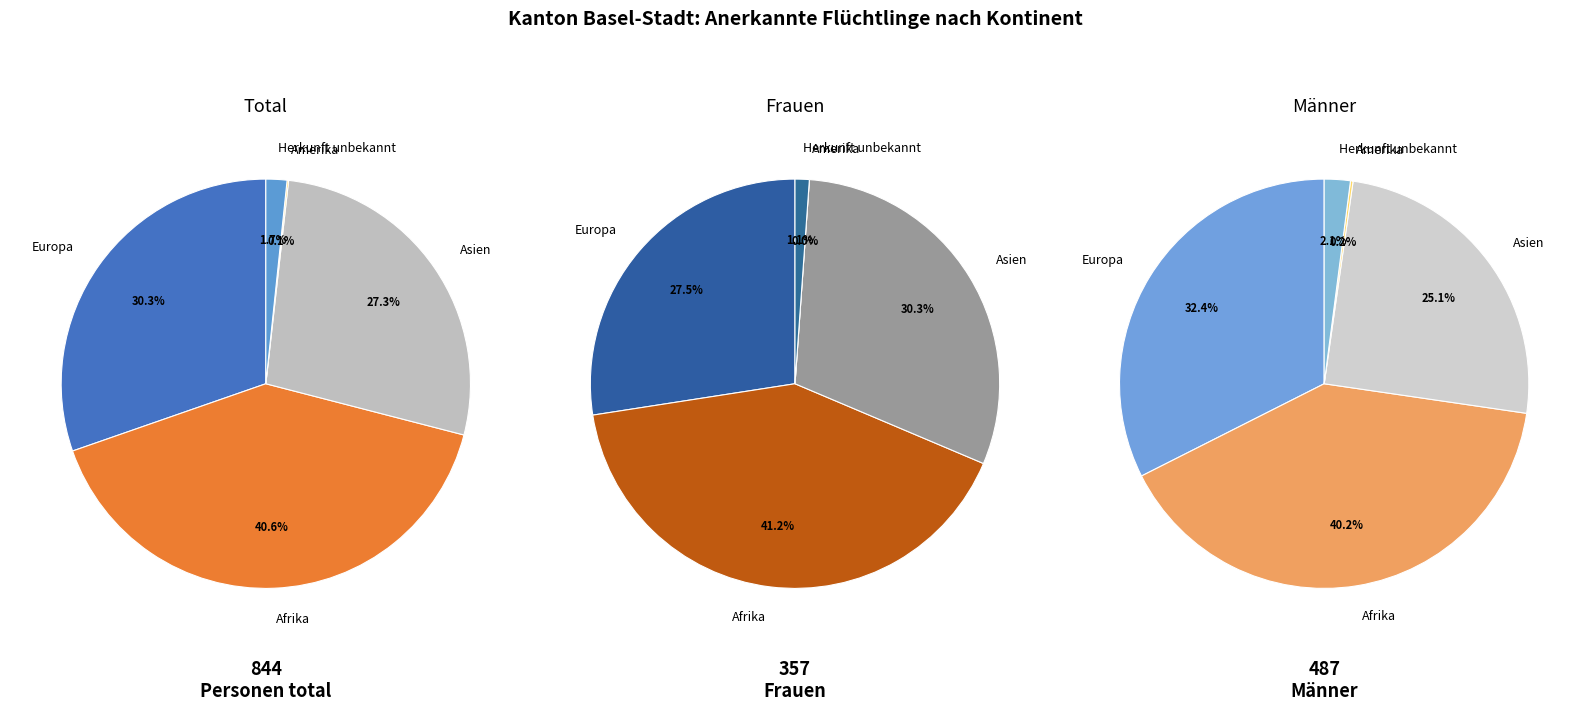

How much of the chart is everything except Europa?

69.7%